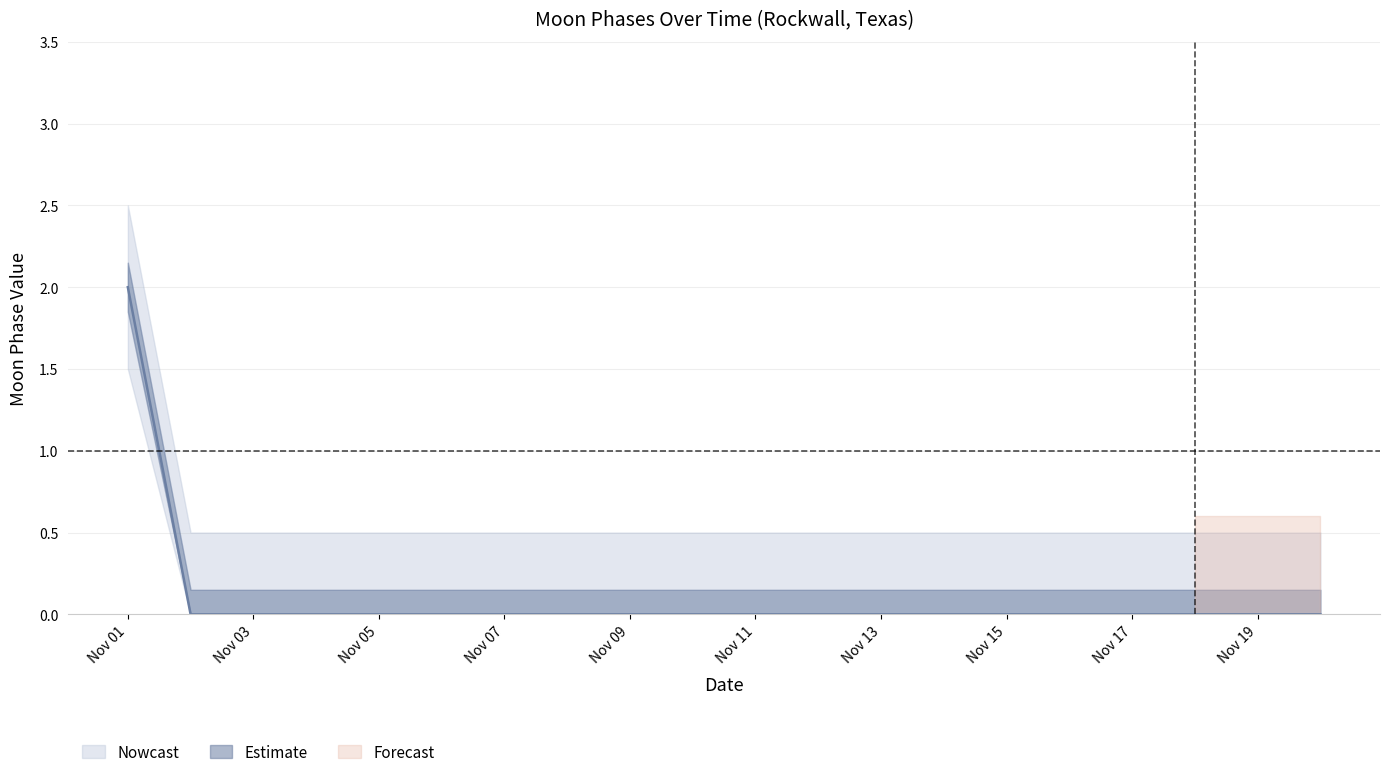

How many lines are shown in the chart?

3